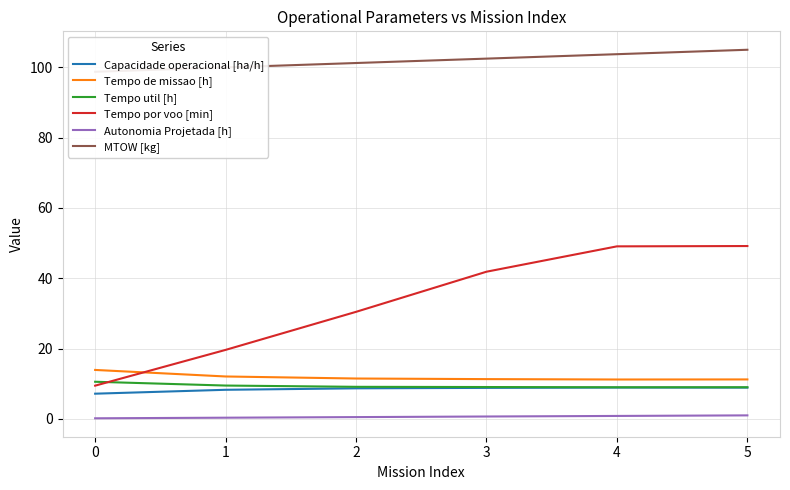

What is the average value of the MTOW [kg] series?

101.8